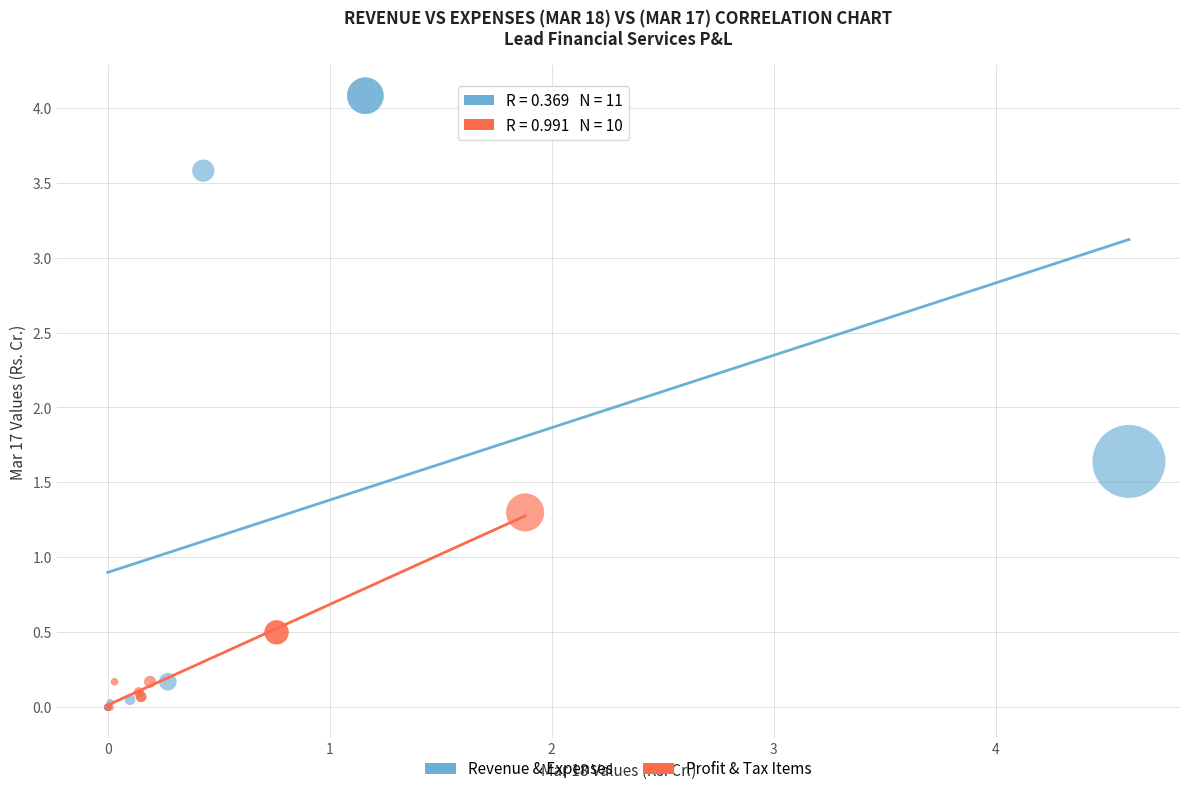

Which series reaches the maximum Y coordinate?

Revenue & Expenses